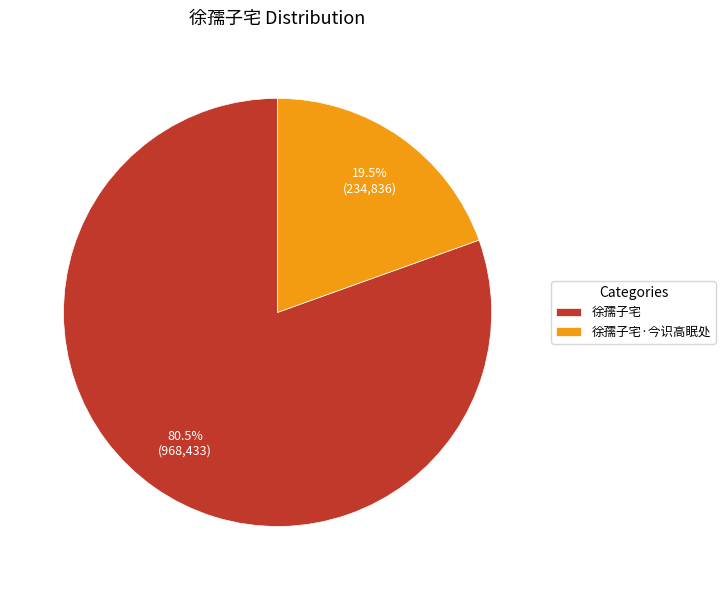

To the nearest percent, what is the difference between the 徐孺子宅·今识高眠处 and 徐孺子宅 slice percentages?

61%